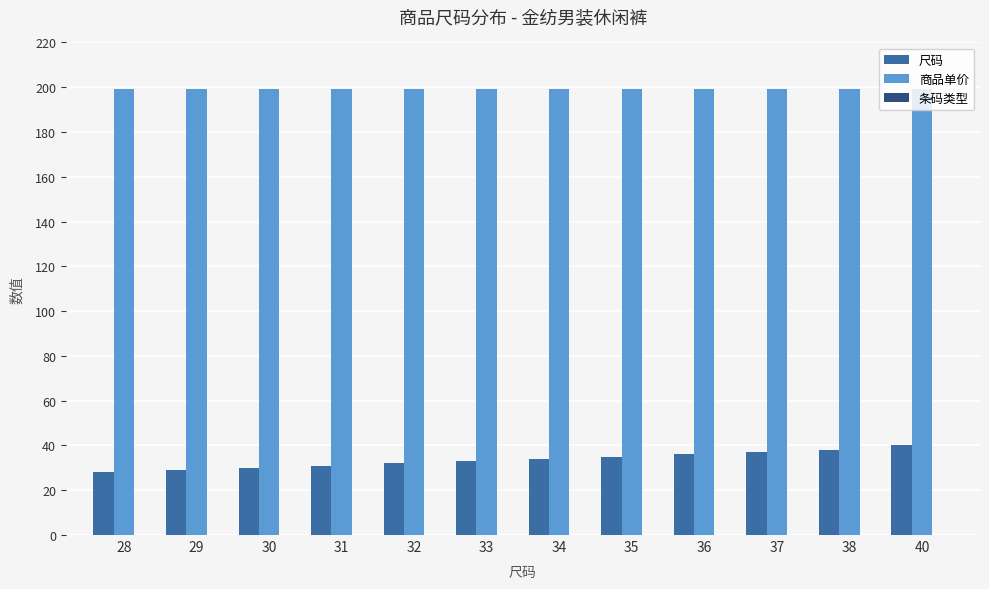

How many distinct data groups are displayed?

2